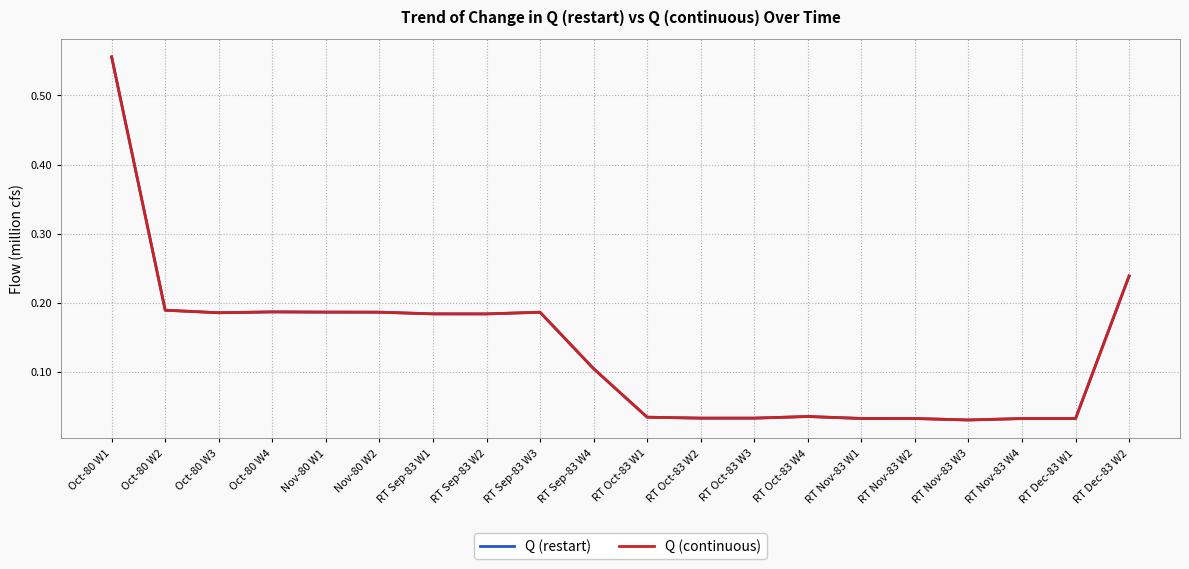

Where is the first local maximum for Q (restart)?

Oct-80 W4